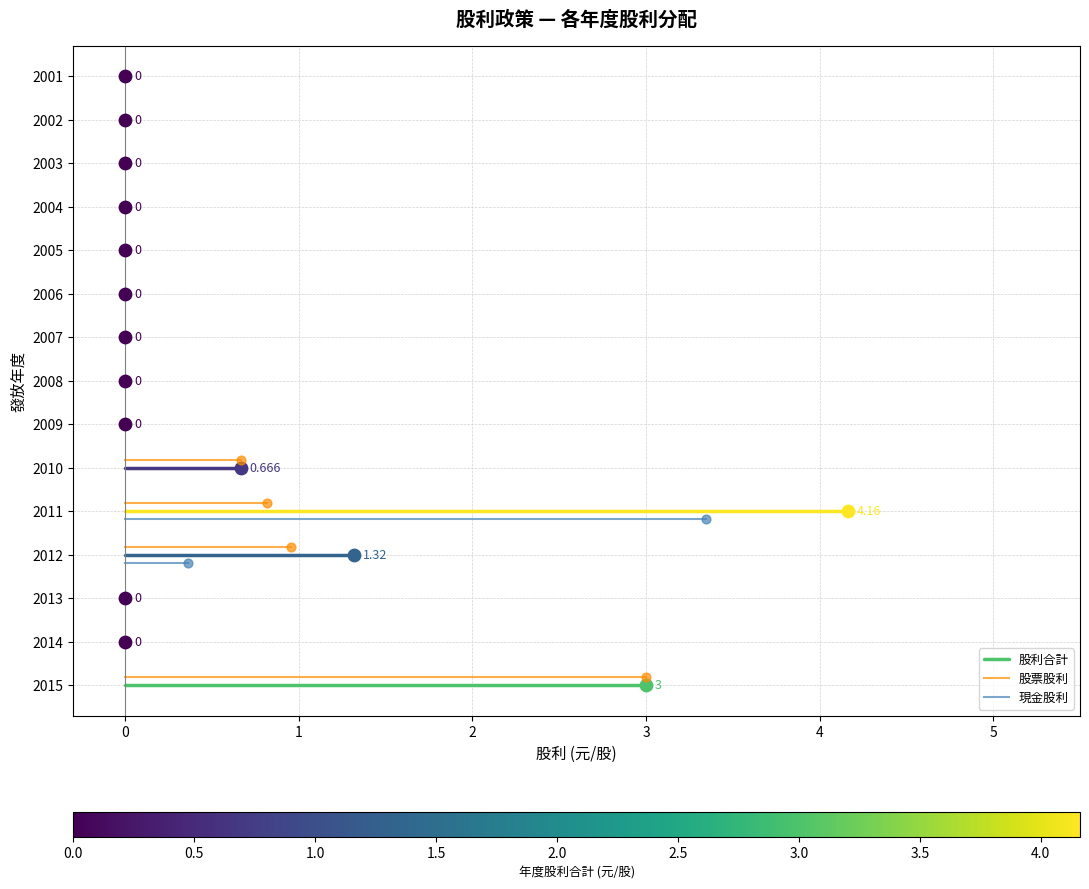

What are all the series names shown in the legend?

股利合計, 股票股利, 現金股利